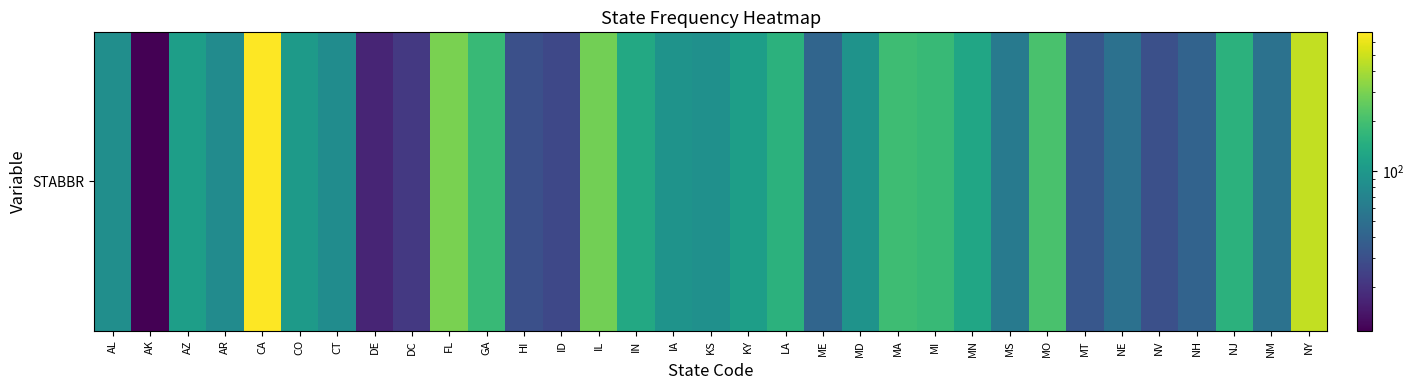

True or false: the data shows 42 at ME.

True